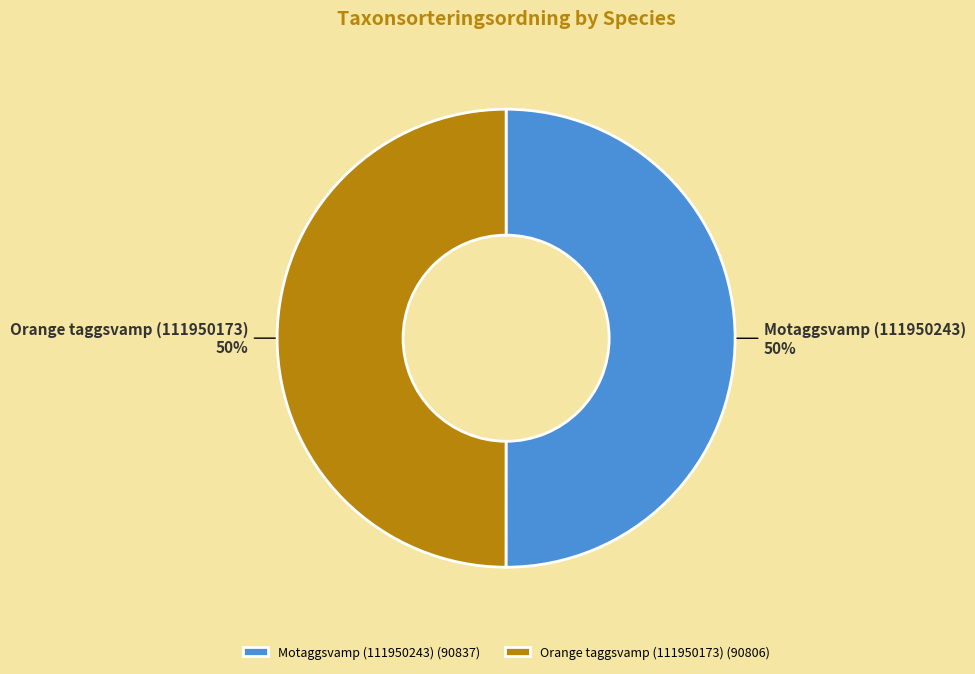

Do Orange taggsvamp (111950173) and Motaggsvamp (111950243) together represent more than half of the pie?

Yes